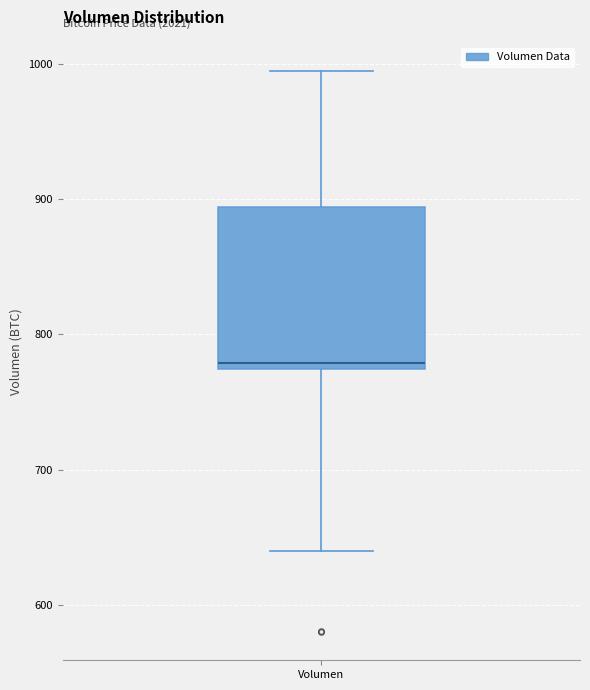

Where is the upper edge of the box for Volumen on the y-axis? The values are not printed on the chart, so give them approximately, as read against the axis.

890